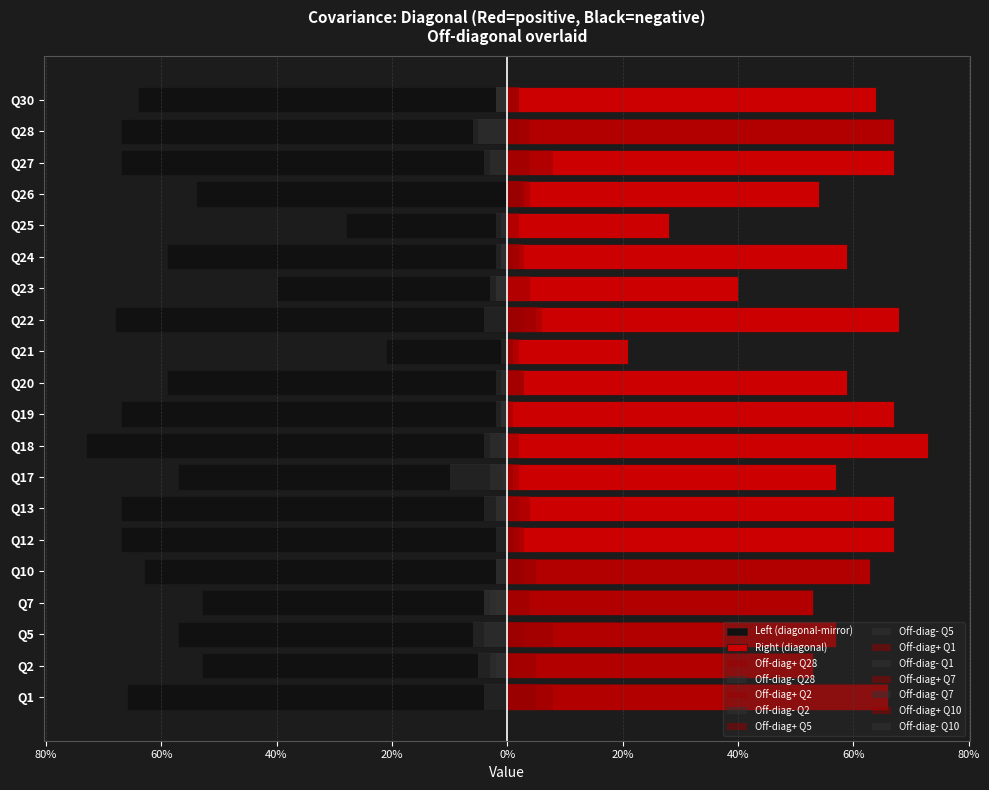

How many groups of bars are there?

20